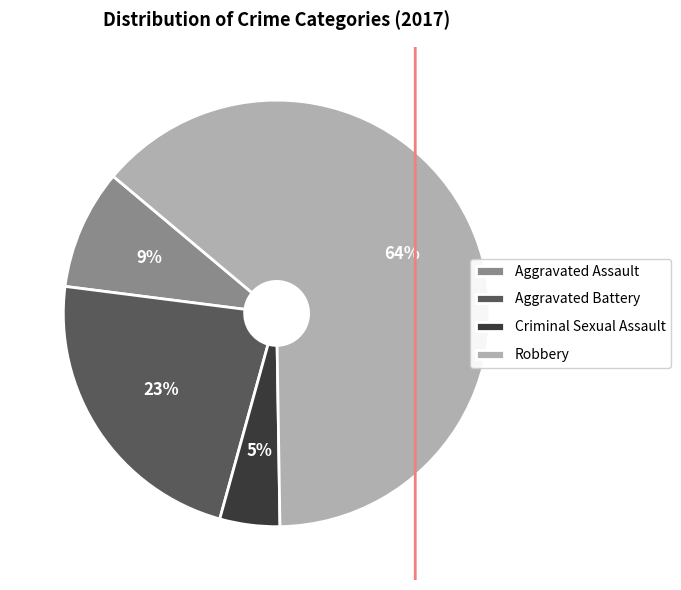

The Criminal Sexual Assault slice represents 5% of the pie. True or false?

True